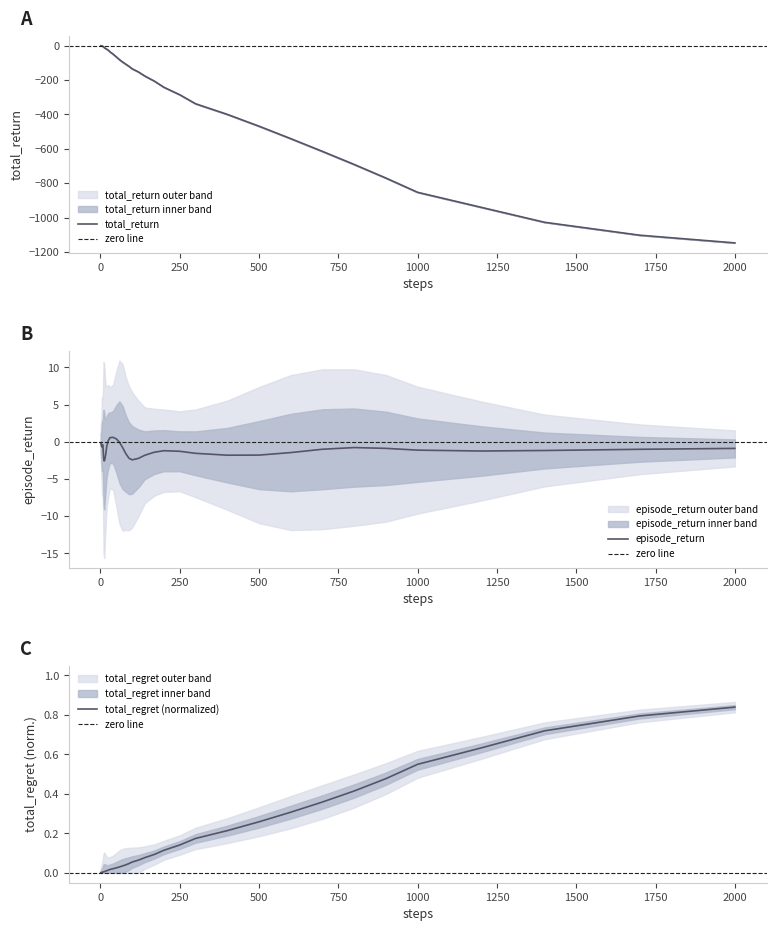

What is the minimum value for total_return?

-1147.1